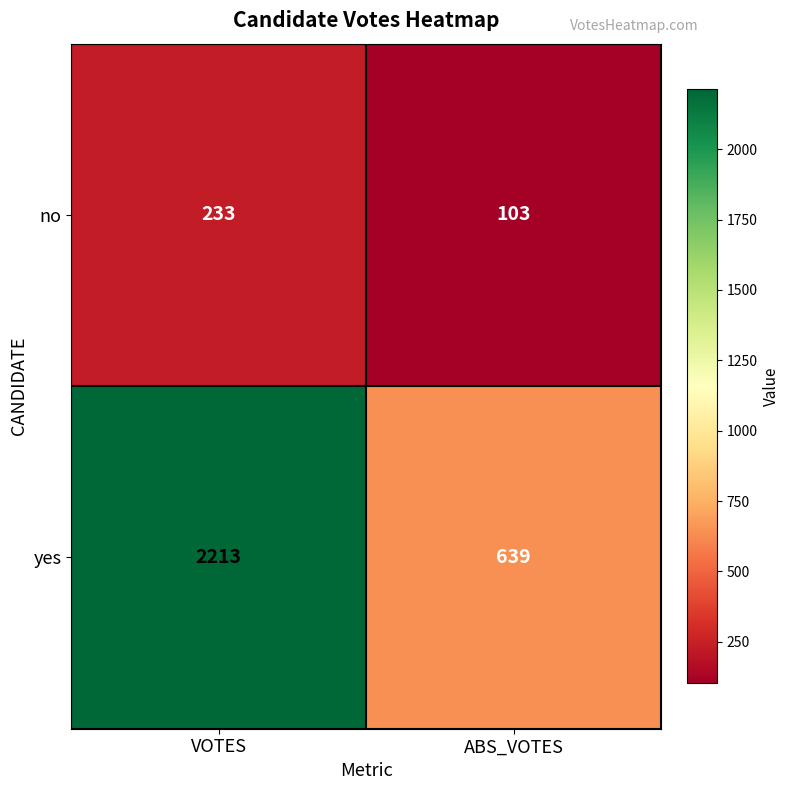

Which series has the largest range (max minus min)?

yes